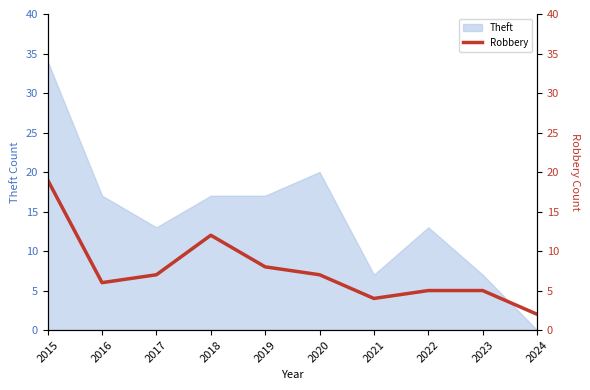

The chart shows a value of 2 at 2024. True or false?

True